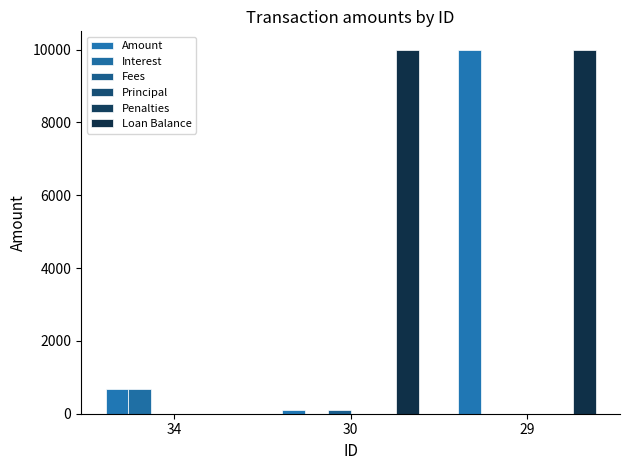

What are all the series names shown in the legend?

Amount, Interest, Fees, Principal, Penalties, Loan Balance